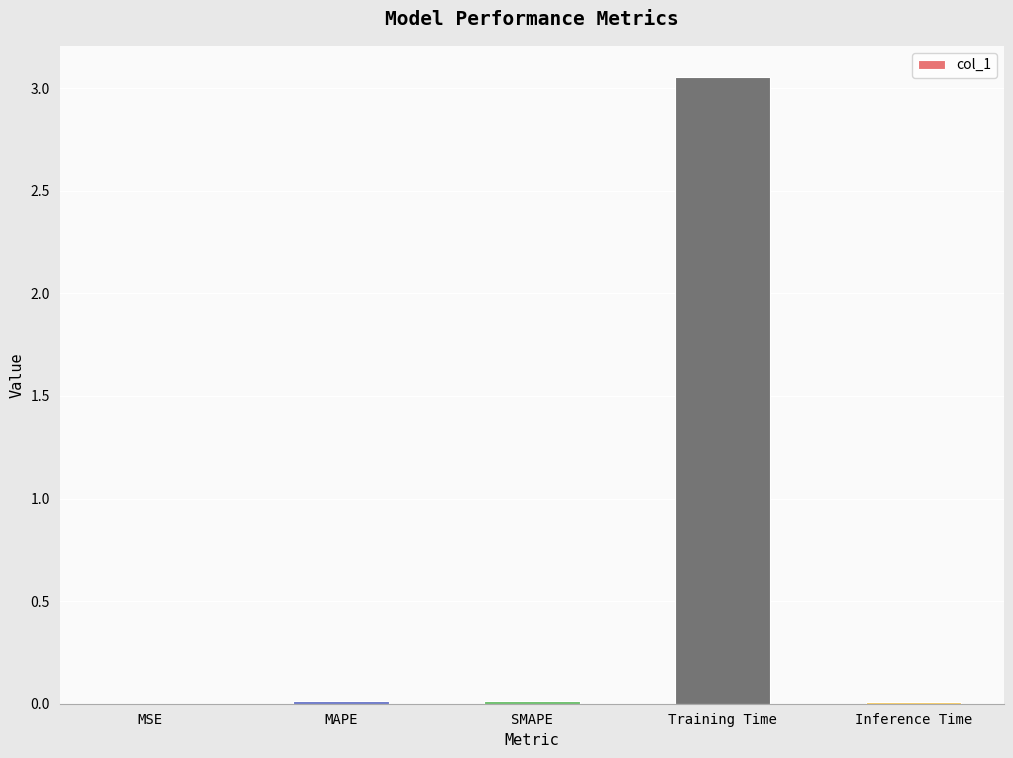

Which category has the highest value across all series?

Training Time